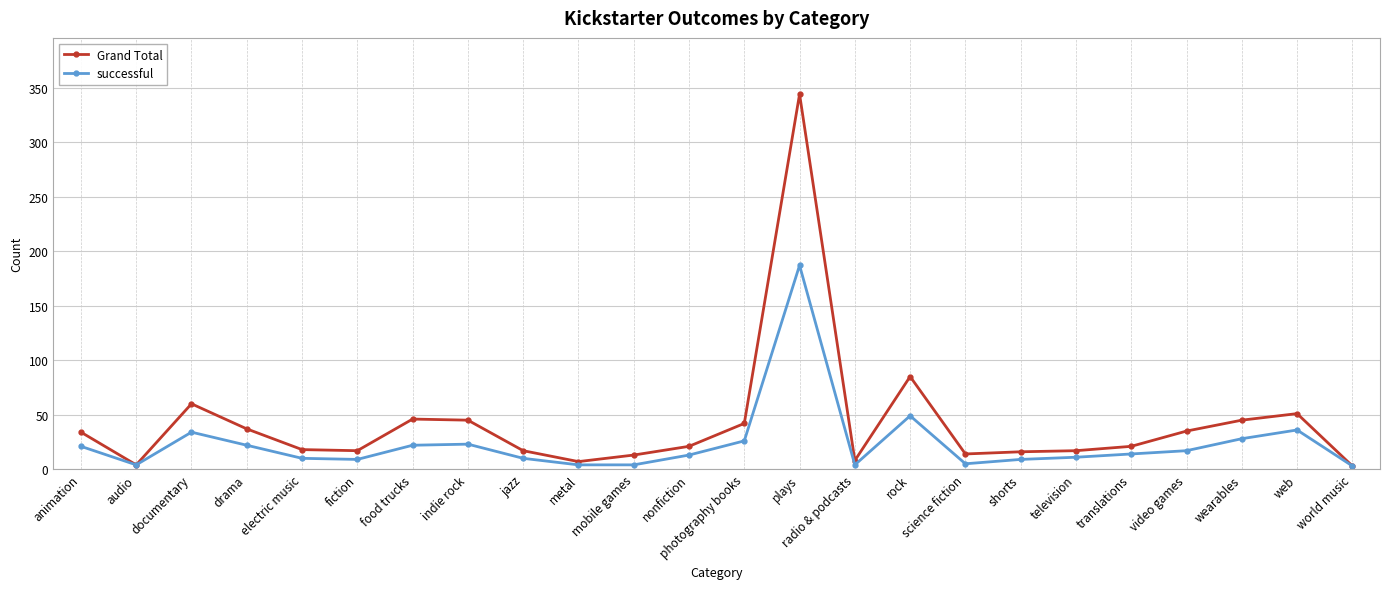

What is the average value of the Grand Total series?

42